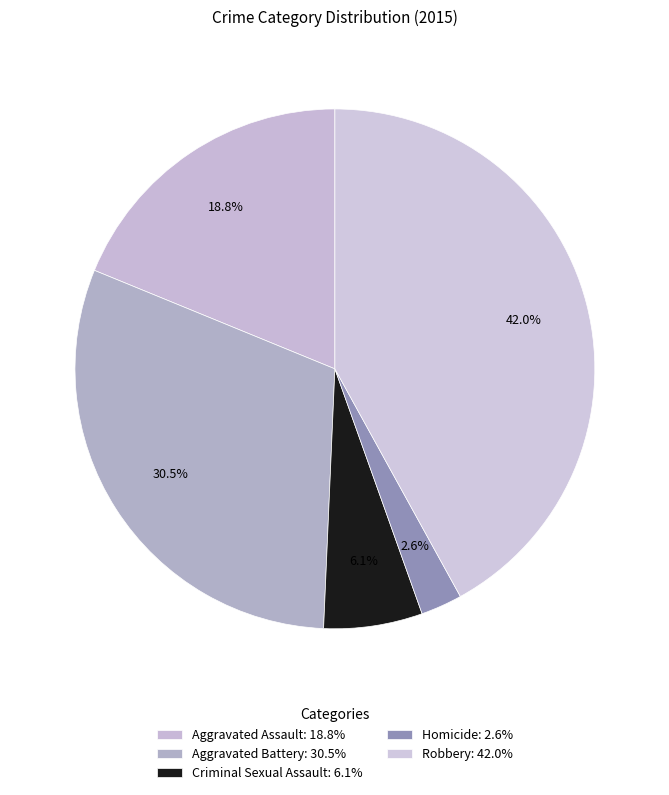

How many slices are in this pie chart?

5